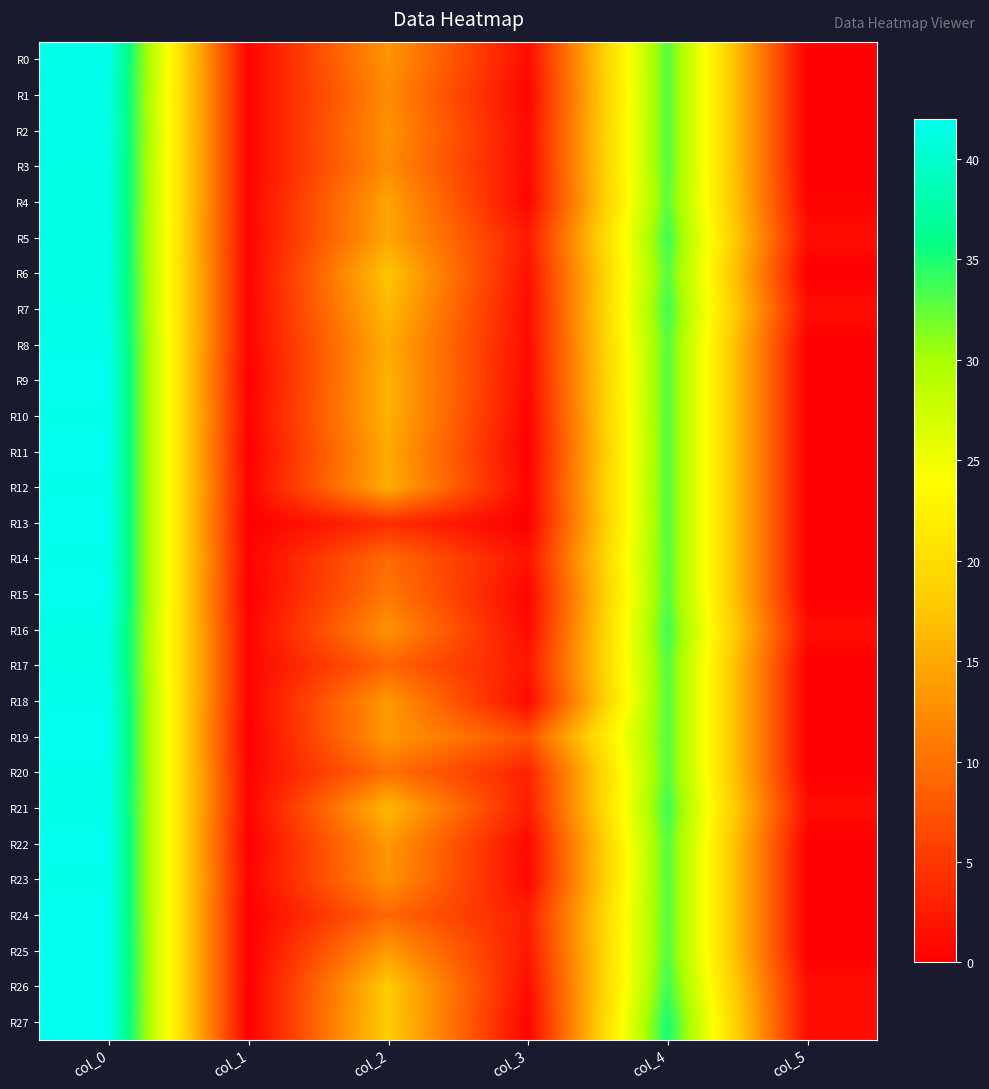

What is the greatest value displayed?

42.0